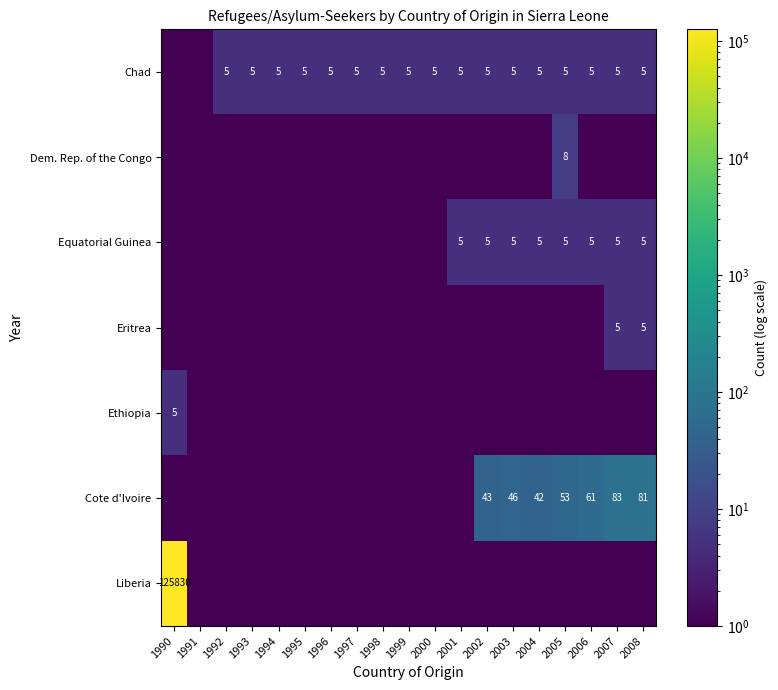

Is the value of Chad at 2005 greater than the value of Cote d'Ivoire at 2002?

No